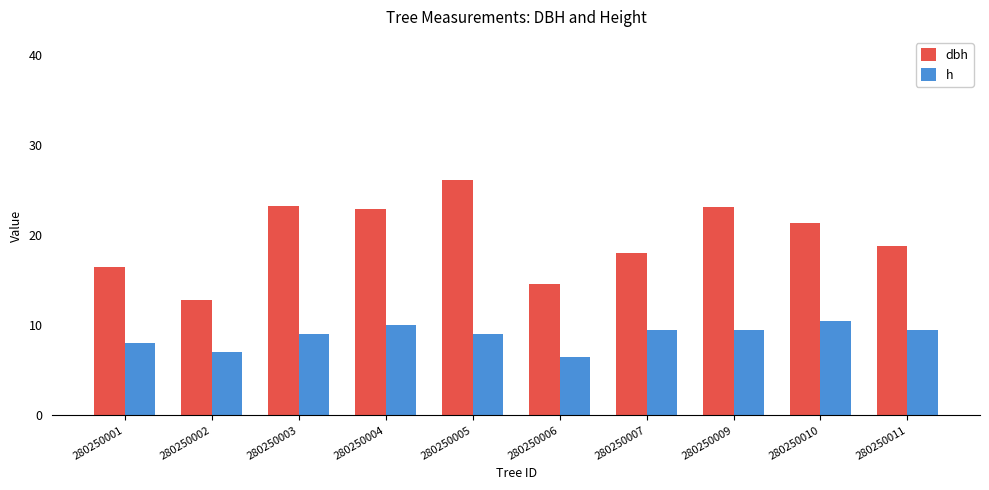

What is the highest value of the h series?

10.5